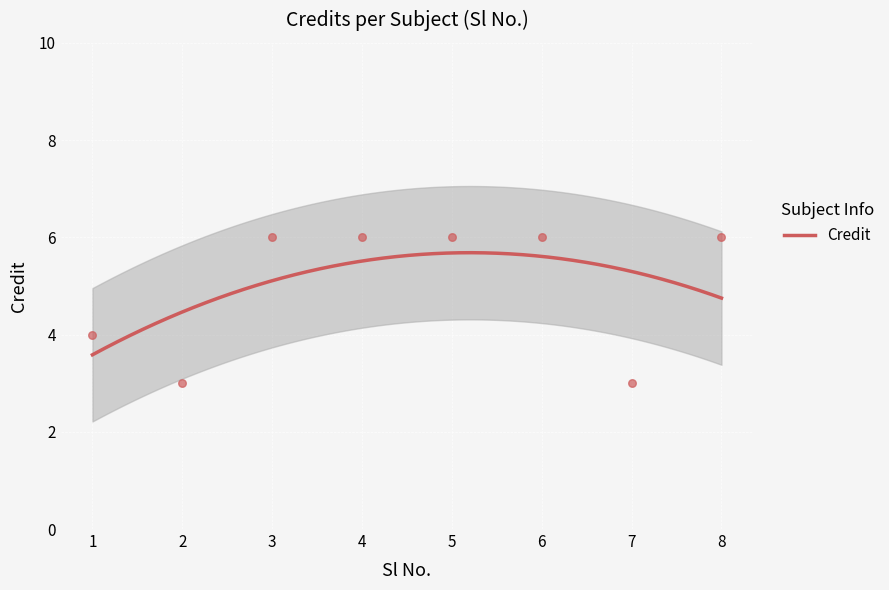

What is the ratio of the value at 8 to the value at 7?

2.0